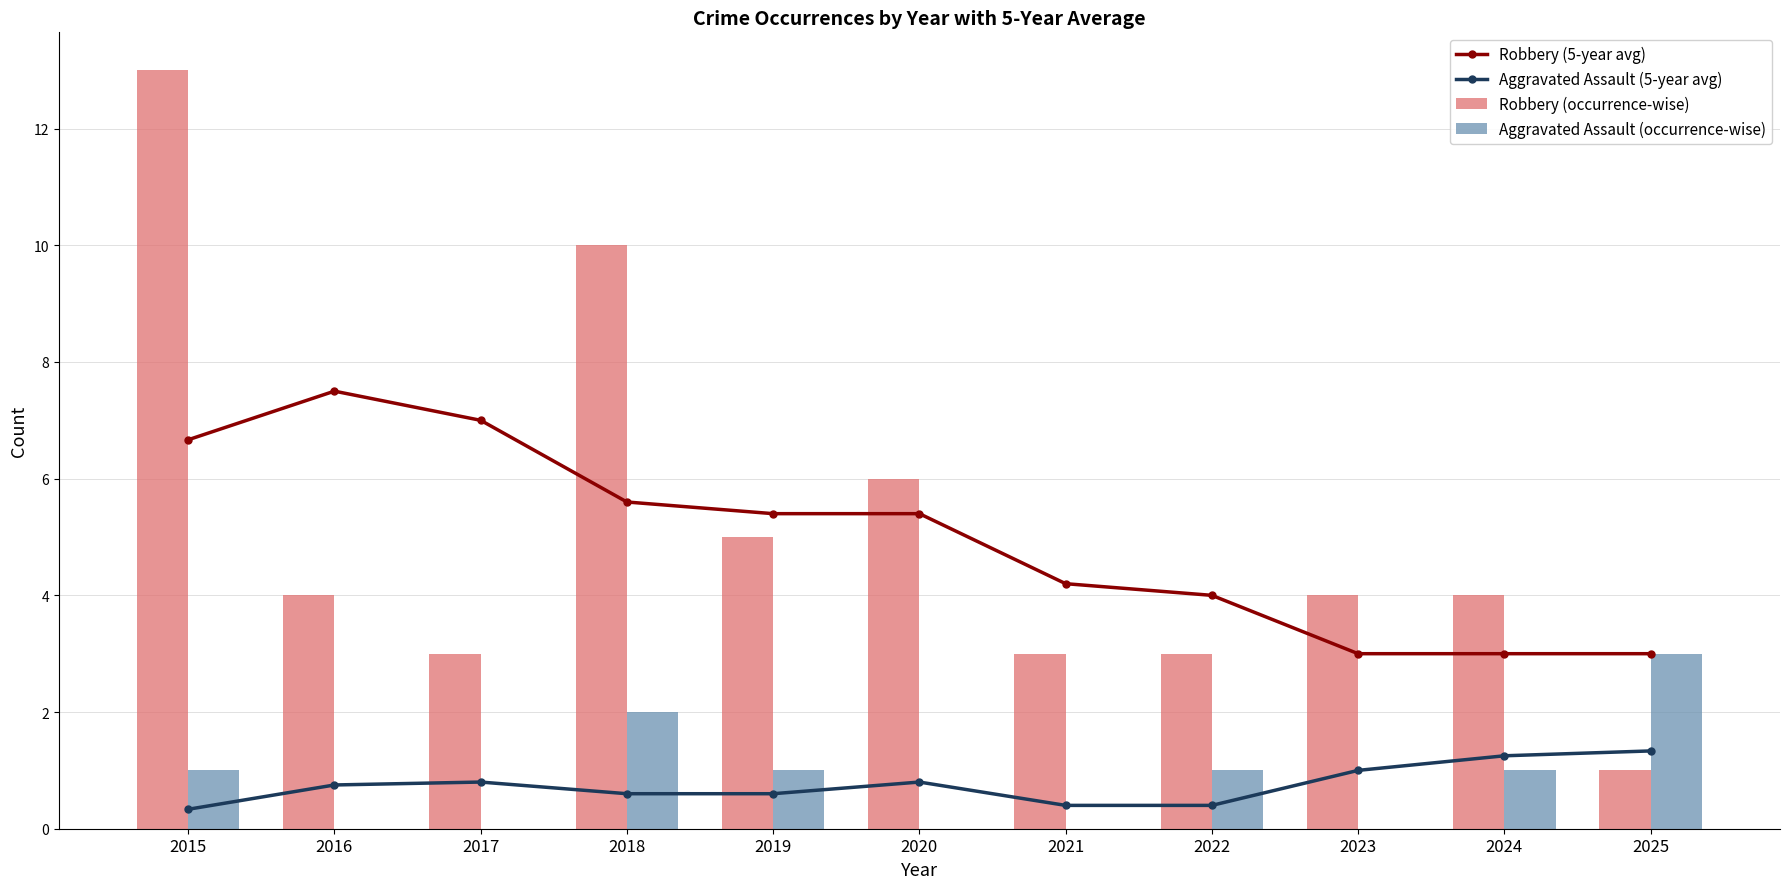

What is the value of the Aggravated Assault (occurrence-wise) bar at the 8th from the left?

1.0